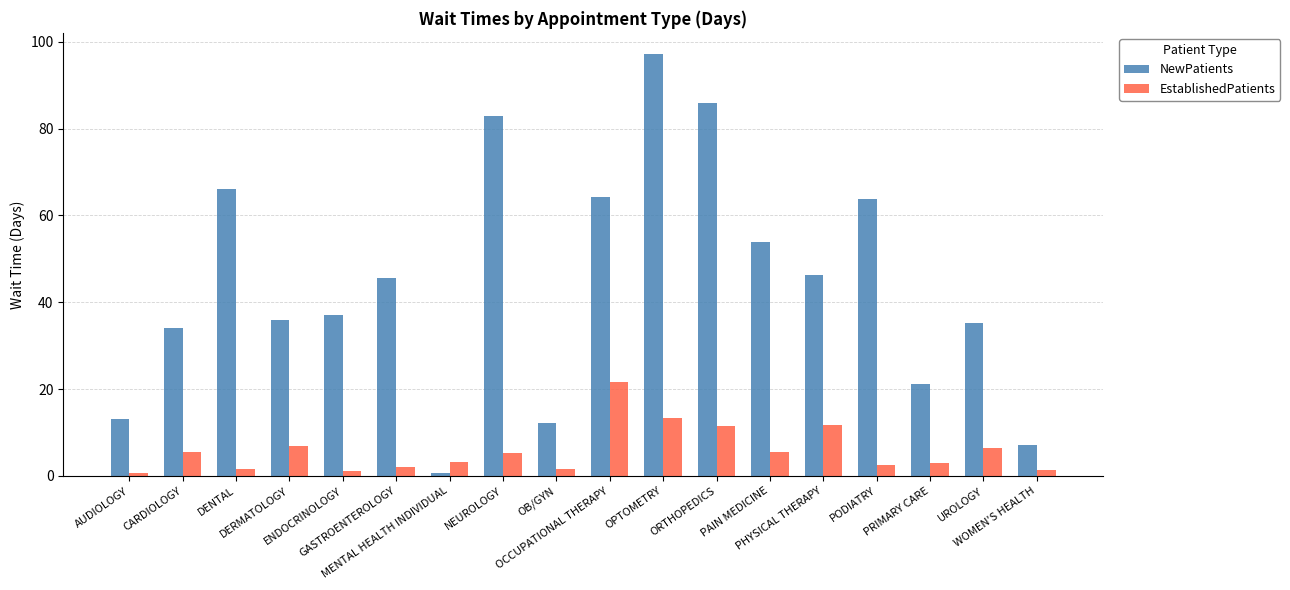

What is the highest value of the EstablishedPatients series?

21.6